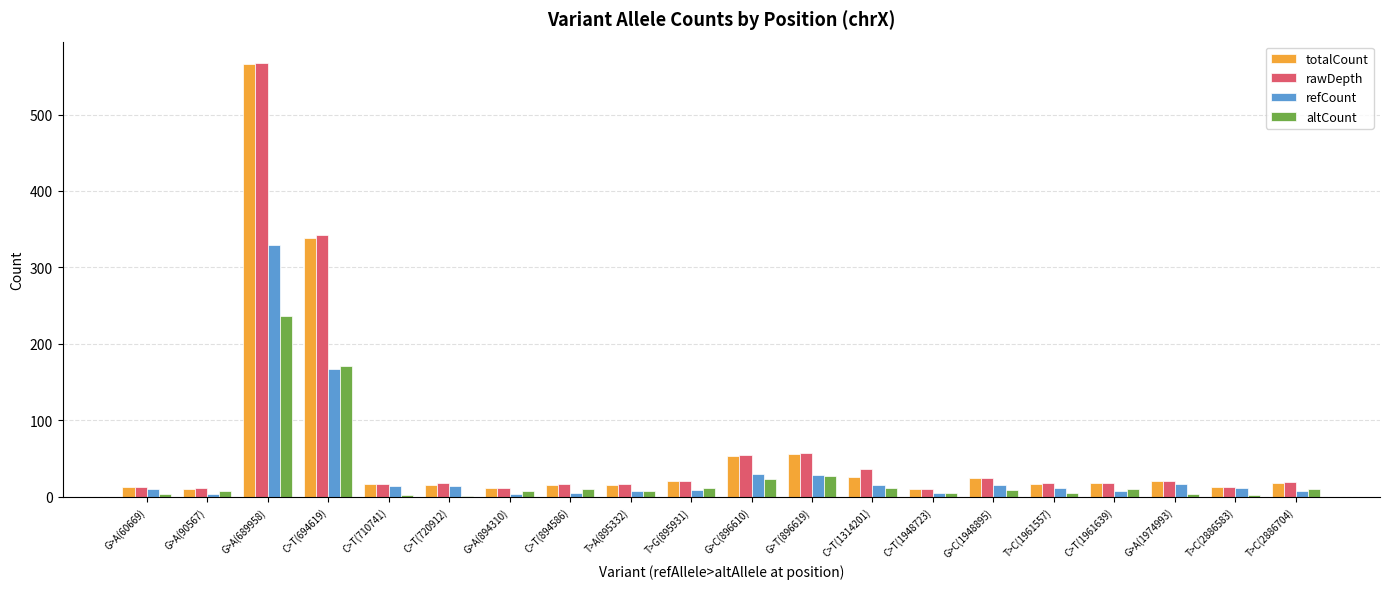

Is the value of altCount at G>T(896619) greater than the value of refCount at C>T(1948723)?

Yes